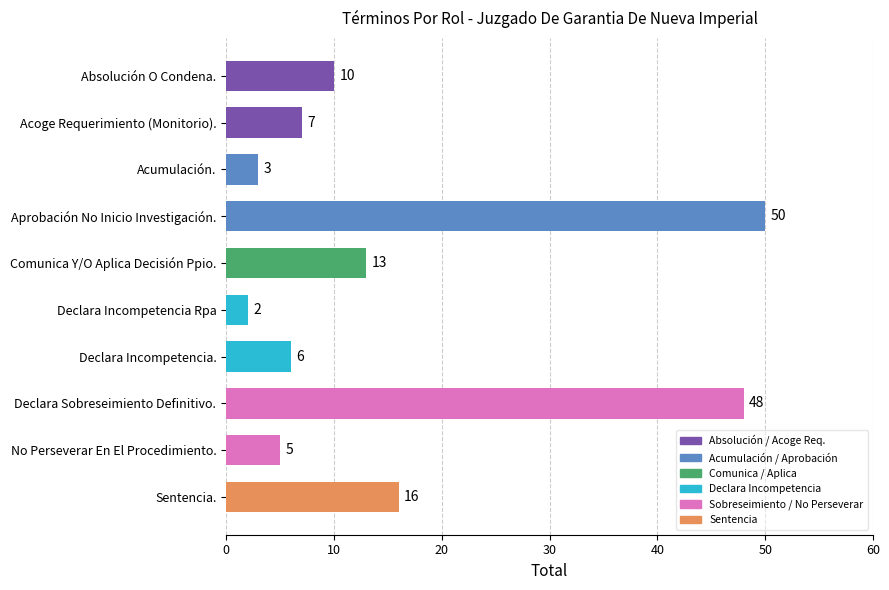

What is the sum of all values?

160